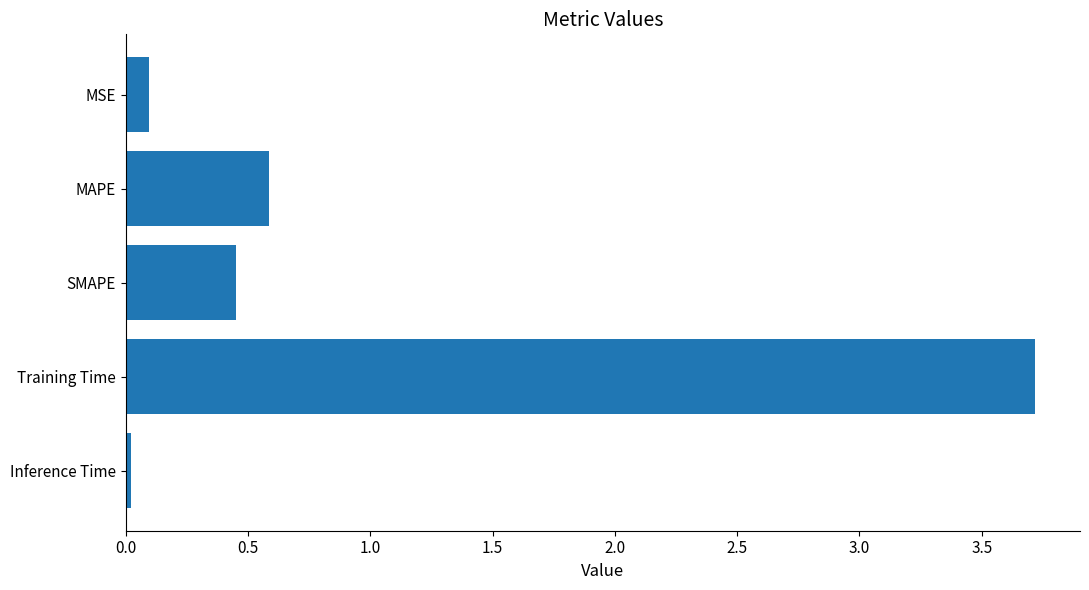

Rank the categories by value from lowest to highest.

Inference Time, MSE, SMAPE, MAPE, Training Time